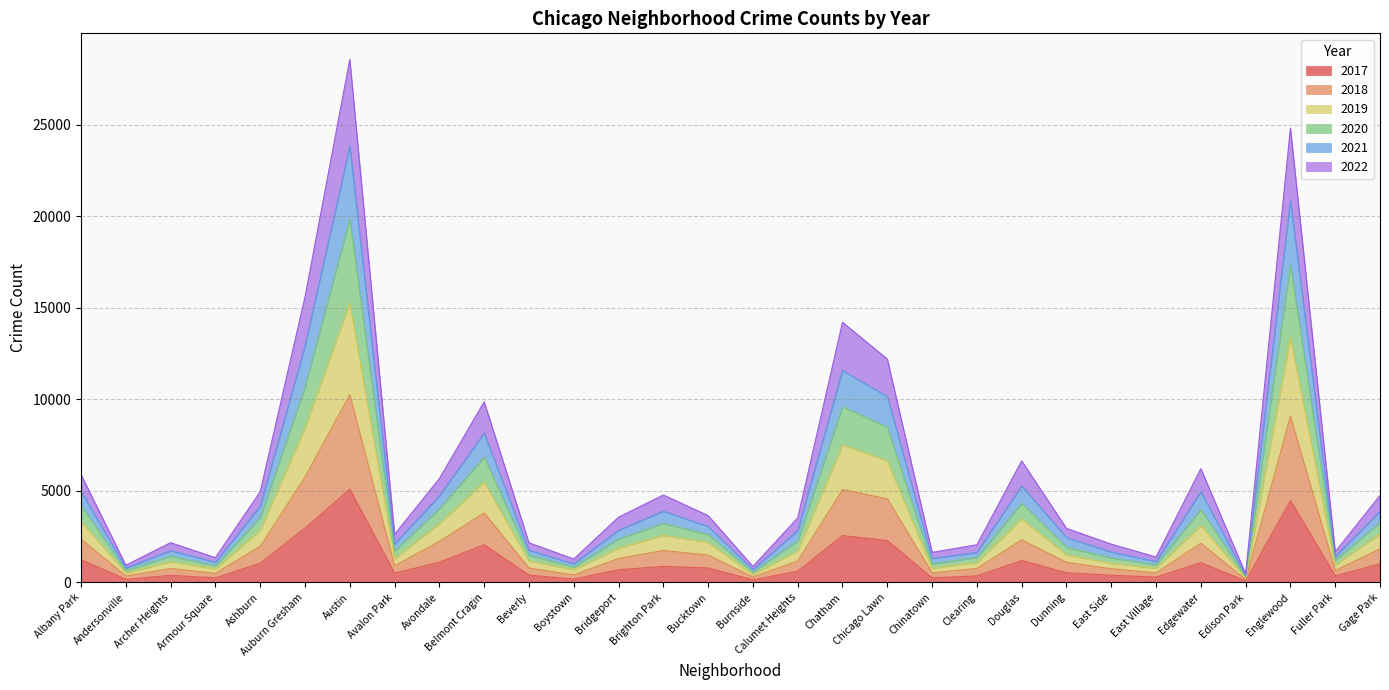

Which category has the highest value in the 2017 series?

Austin